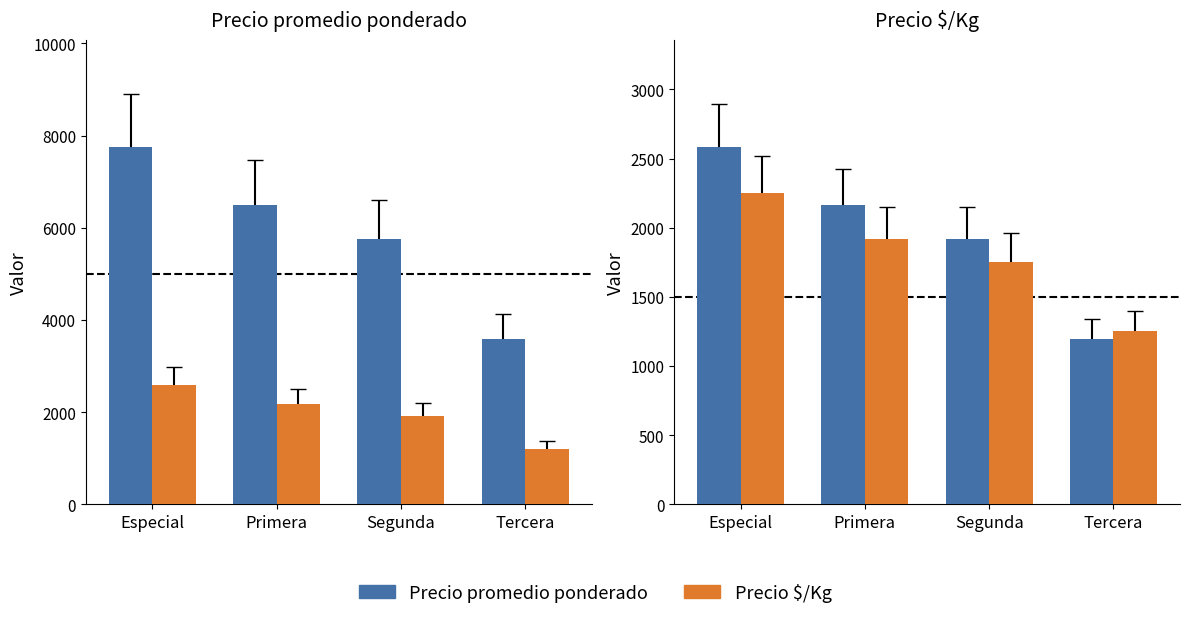

List the labels in order of Precio promedio ponderado value, largest first.

Especial, Primera, Segunda, Tercera